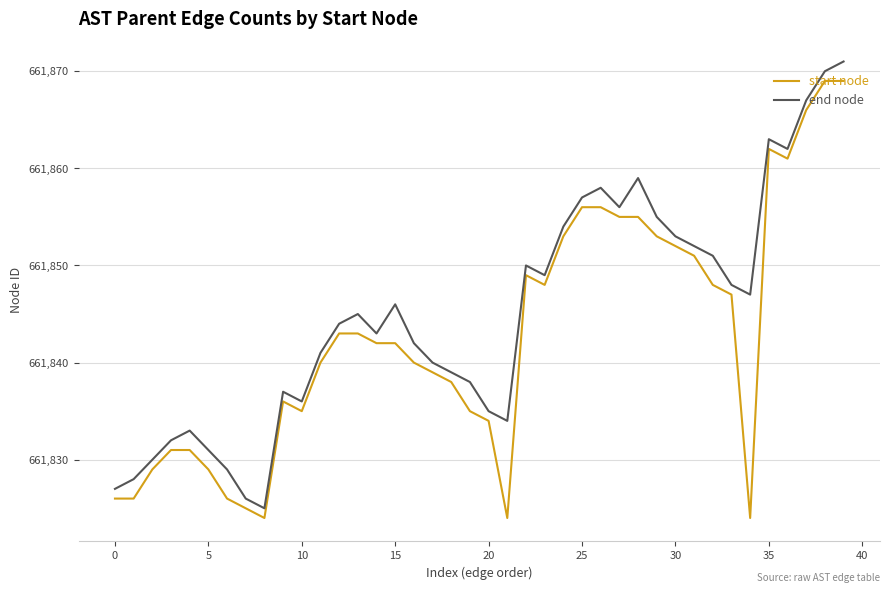

List the series in order of their overall mean, lowest first.

start node, end node